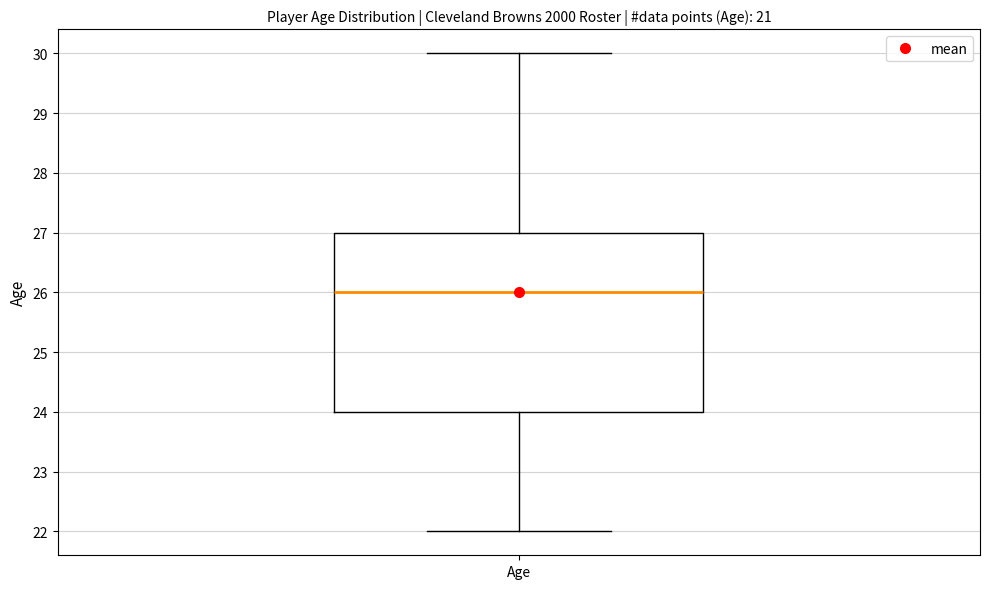

Transcribe this box plot: give where the median line is, the range the box spans, and where the two whiskers end, as read against the y-axis. The values are not printed on the chart, so give them approximately, as read against the axis.

median 26, box 24 to 27, whiskers 22 to 30